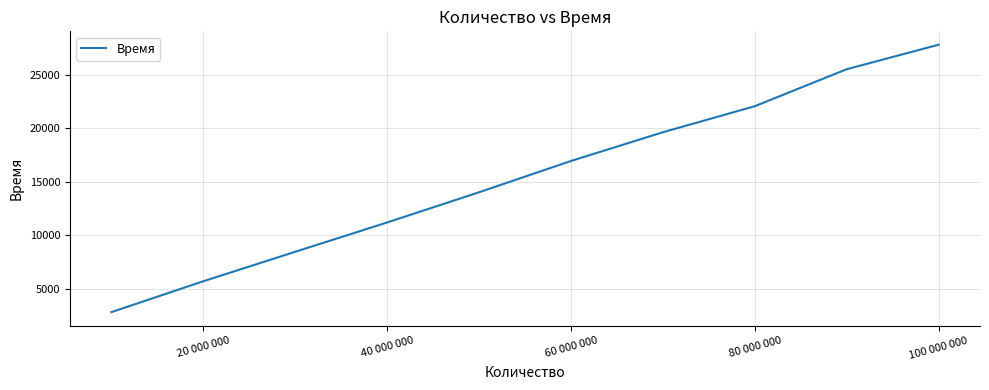

What is the maximum value shown in the chart?

27808